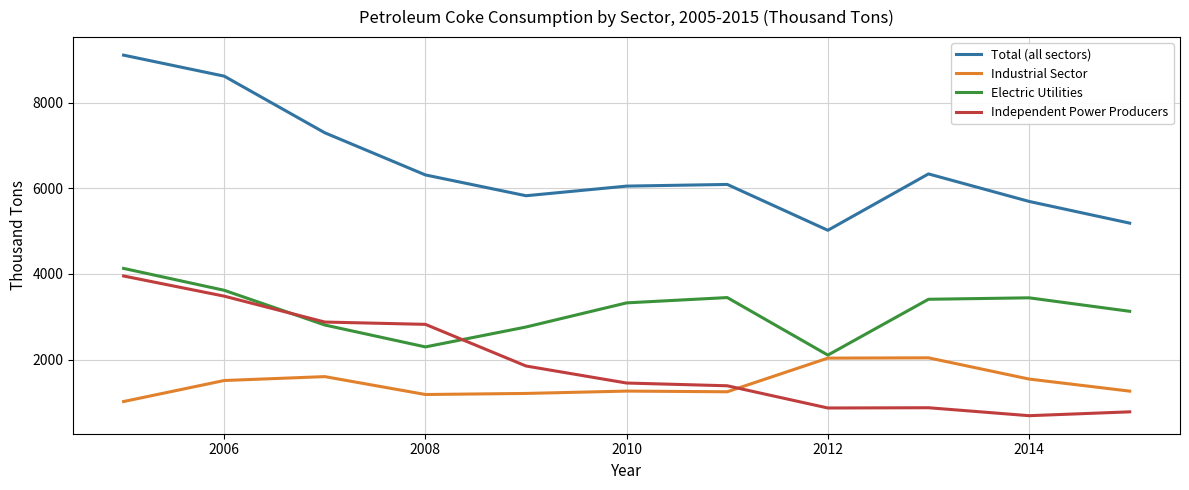

What is the difference between the second highest and minimum values in the Electric Utilities series?

1514